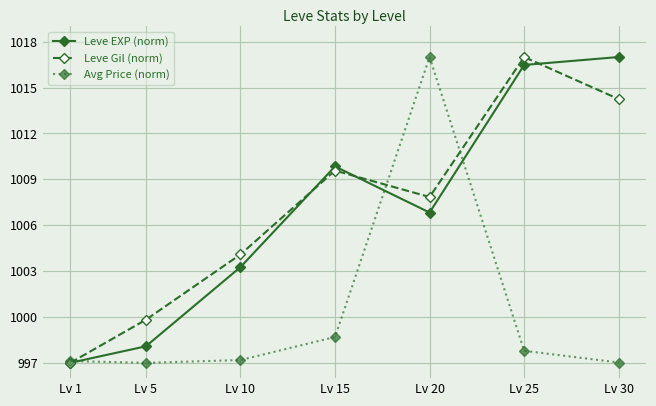

The Leve Gil (norm) series shows 1004.1 at Lv 10. True or false?

True